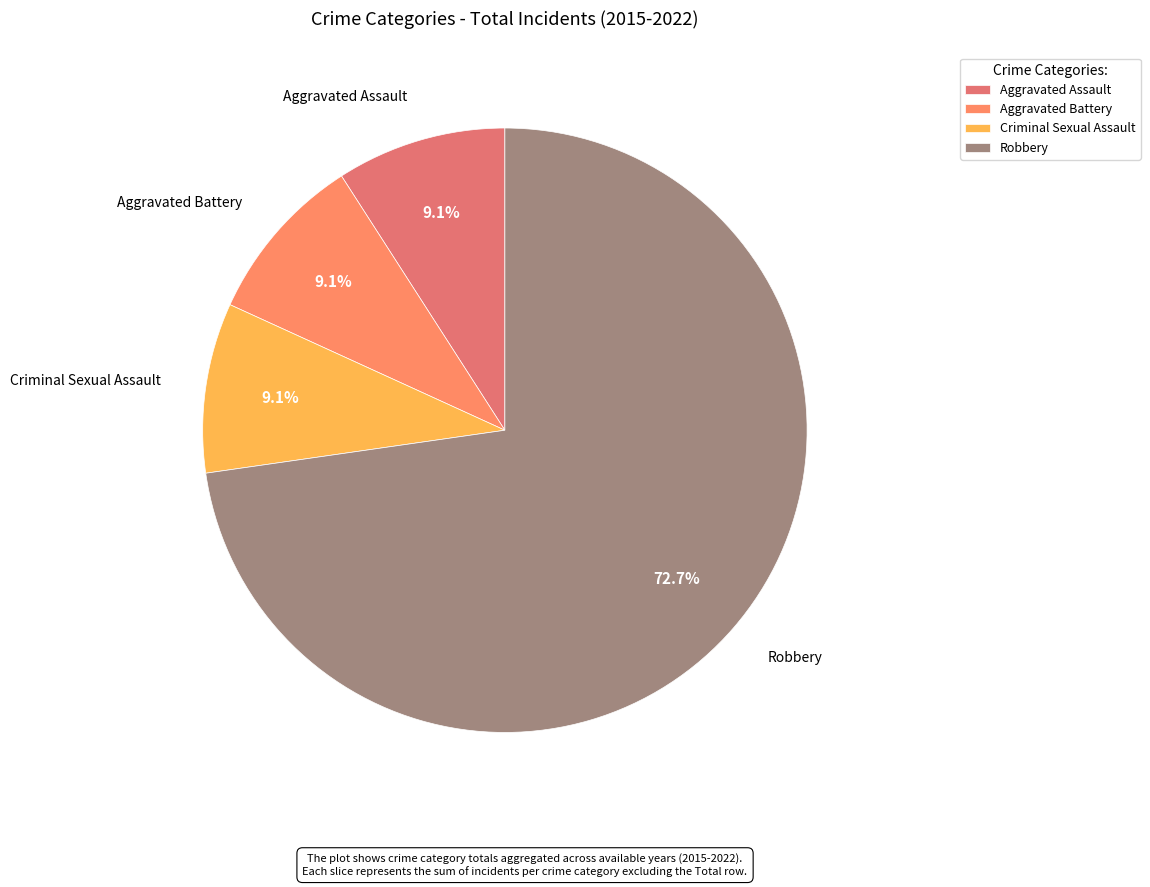

Is it true that Aggravated Assault is 9% of the pie?

True